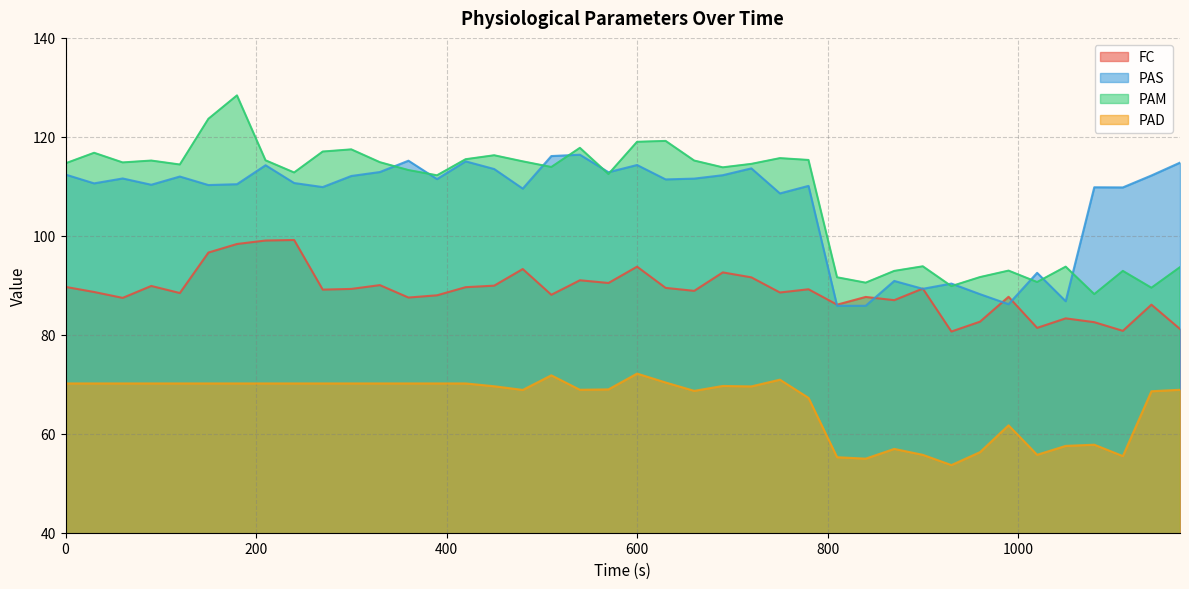

Which series ends up on top after the final intersection of PAM and PAS?

PAS